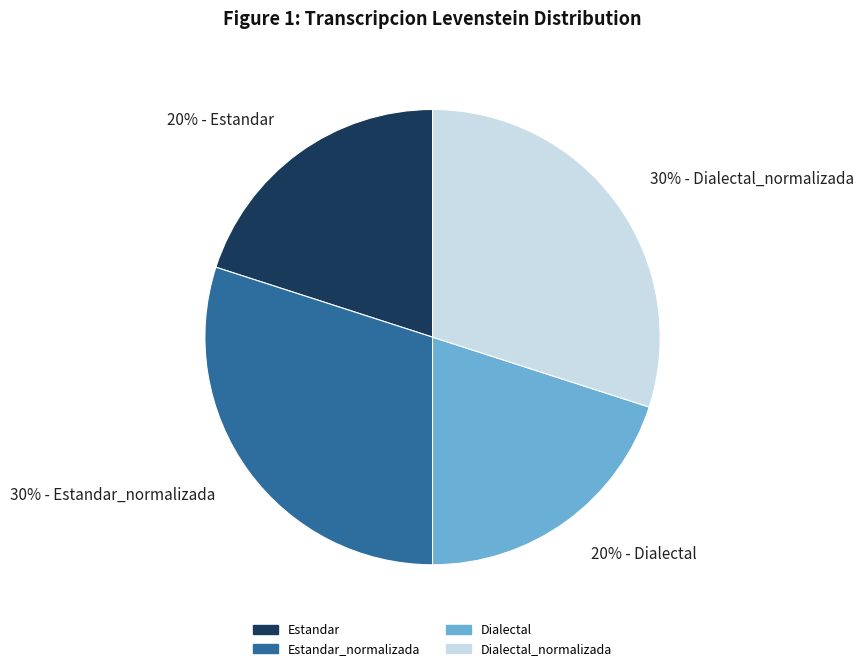

The 20% - Estandar slice represents 20% of the pie. True or false?

True